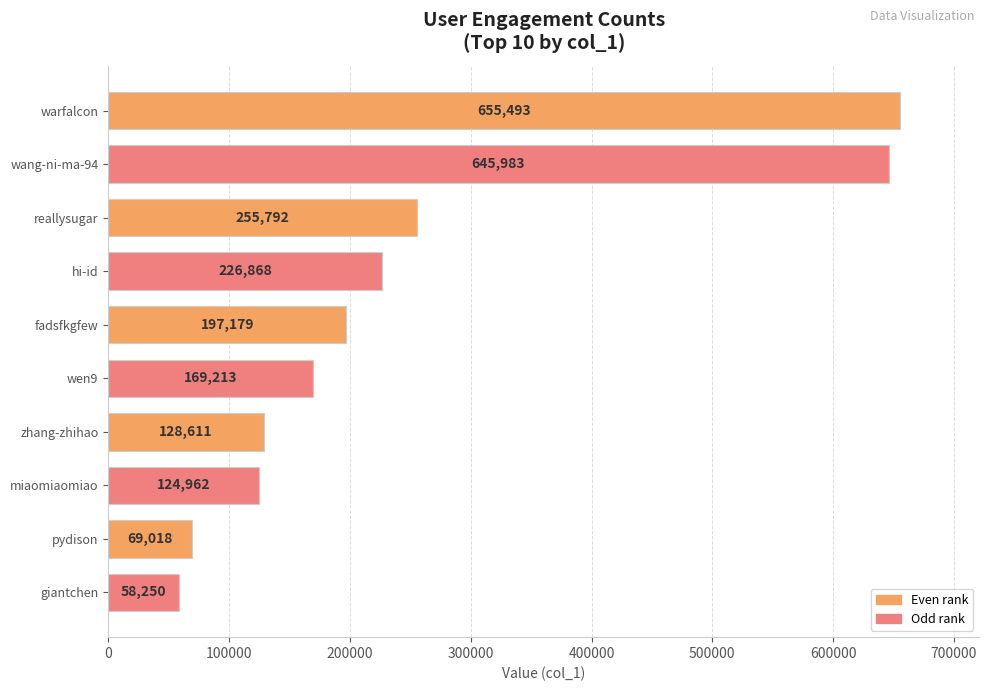

How many series are shown in this chart?

1